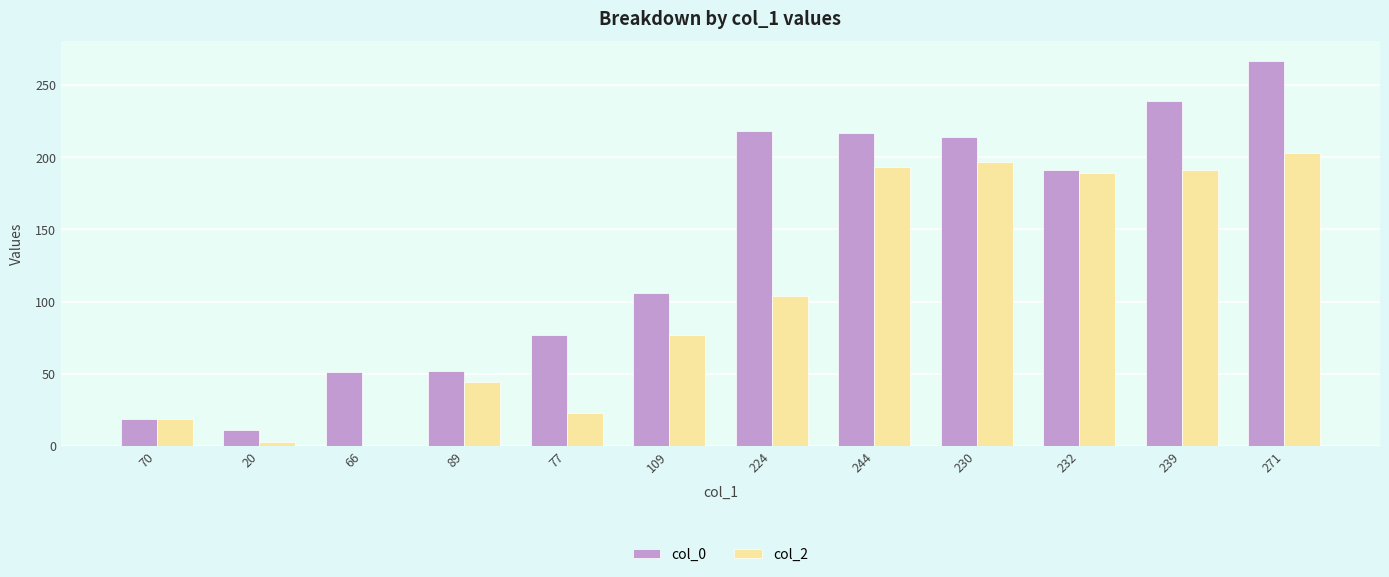

What value does the col_0 series have at 66, to the nearest 10?

50